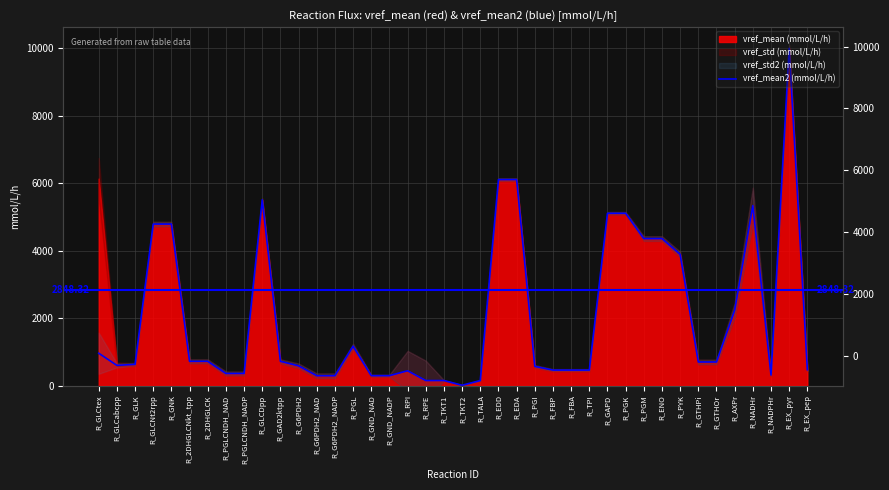

What is the difference between the maximum and second lowest values?

9850.0